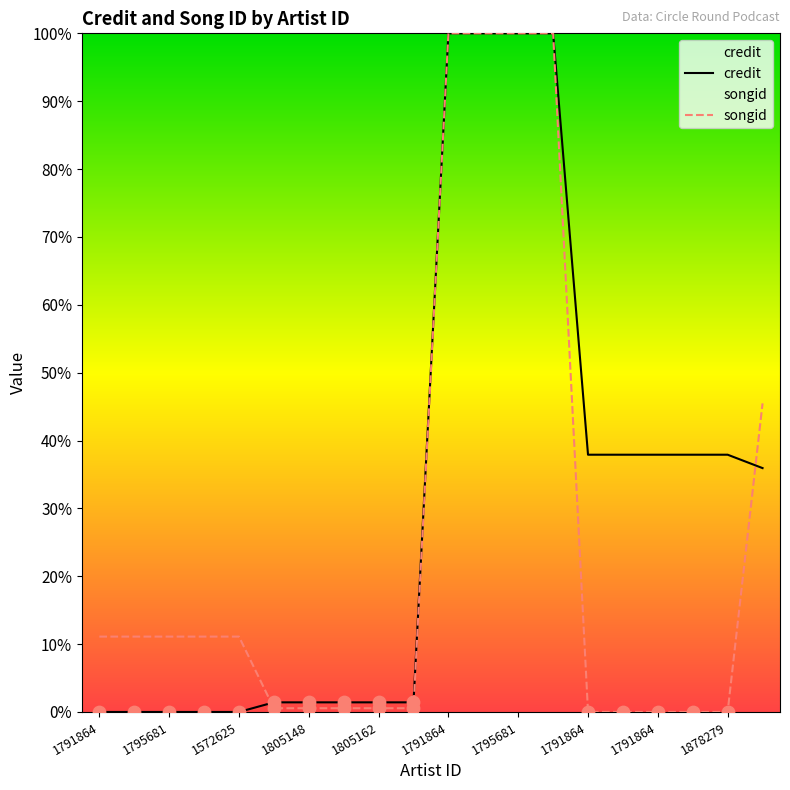

Which series reaches the minimum Y coordinate?

credit